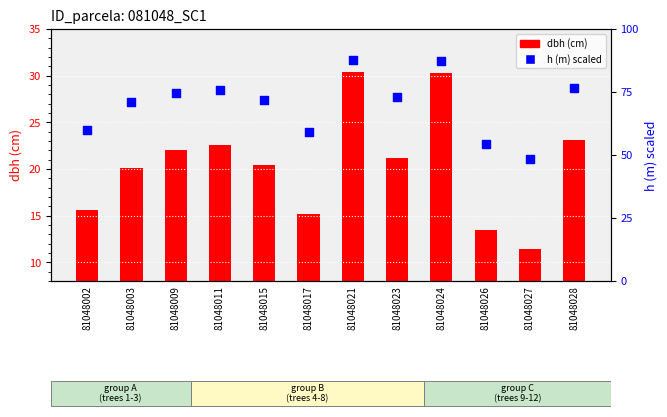

Is the value of dbh (cm) at 81048024 greater than the value of h (m) percentile at 81048003?

No